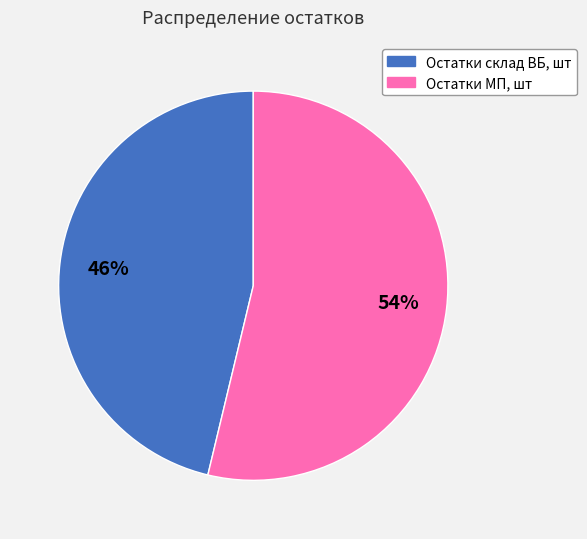

Combined, do Остатки МП, шт and Остатки склад ВБ, шт account for over 50%?

Yes